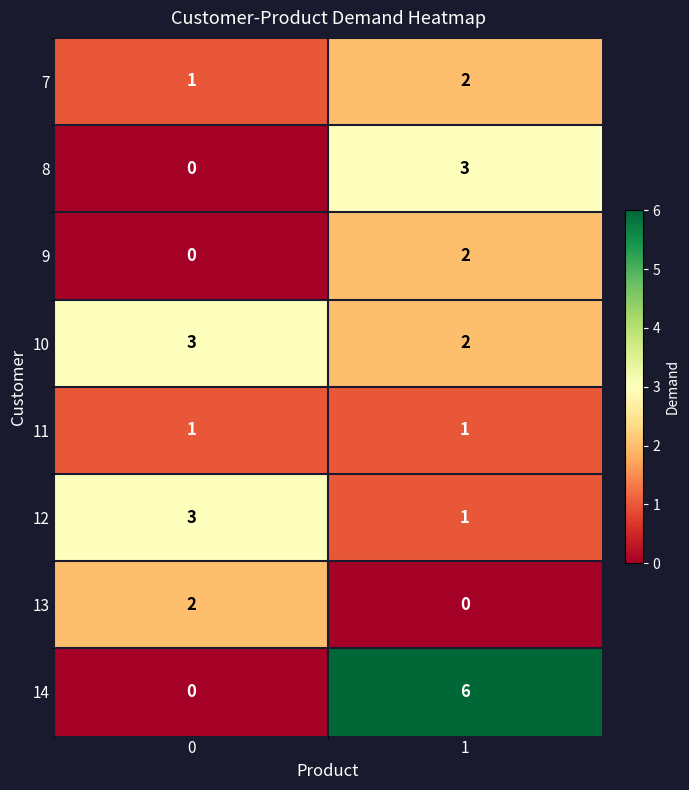

What is the total value across all series at 1?

17